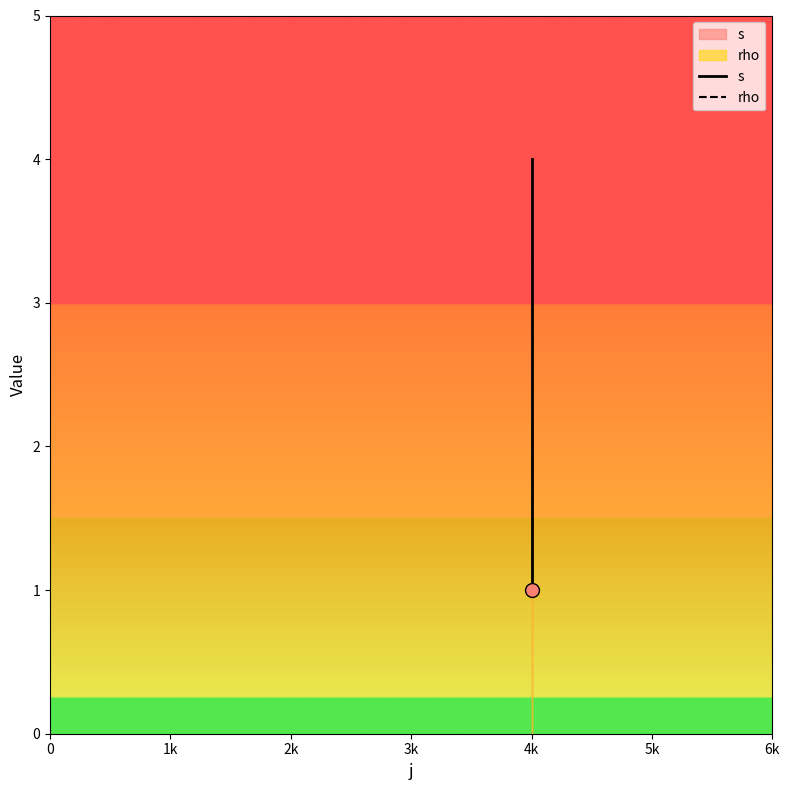

Which series contains the lowest Y value?

s